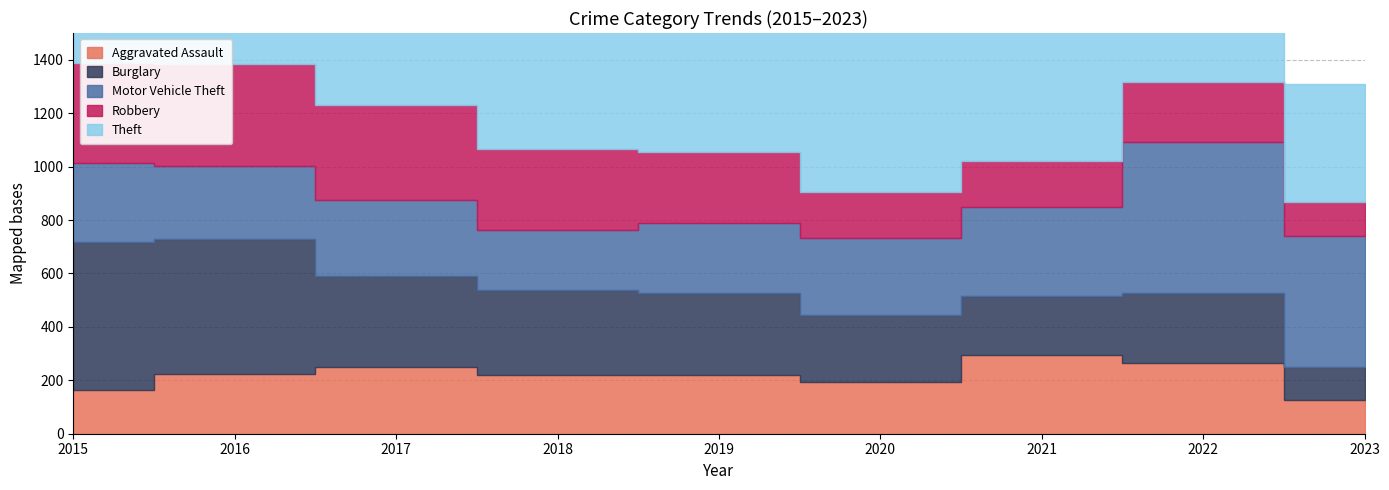

Is it true that Aggravated Assault equals 264 at 2022?

True